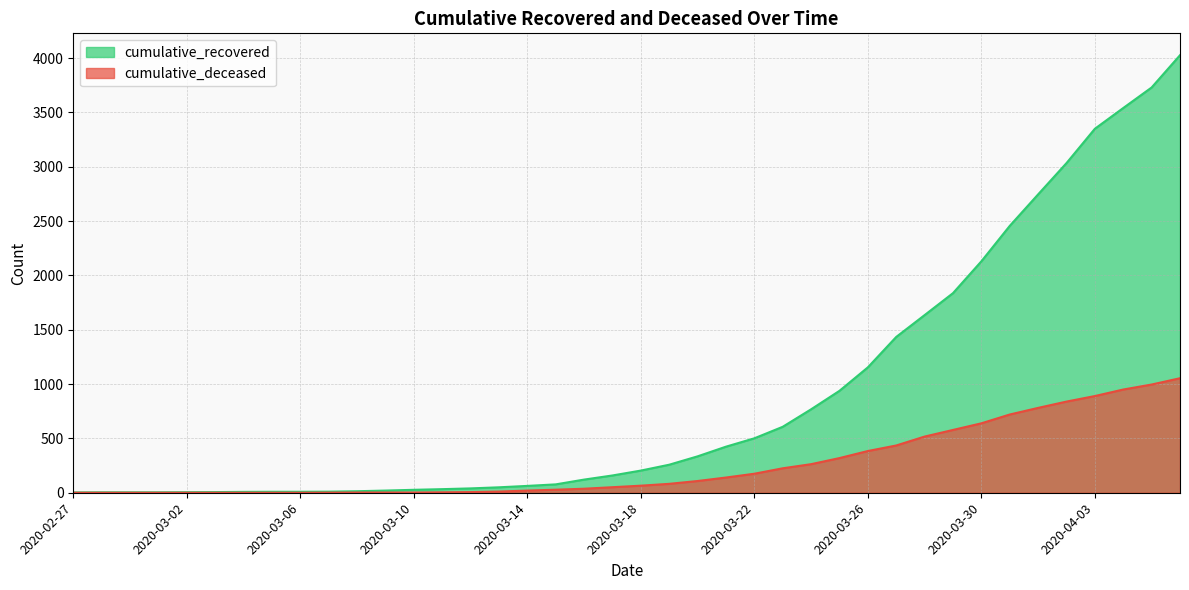

Between 2020-03-11 and 2020-03-26, which is larger?

2020-03-26